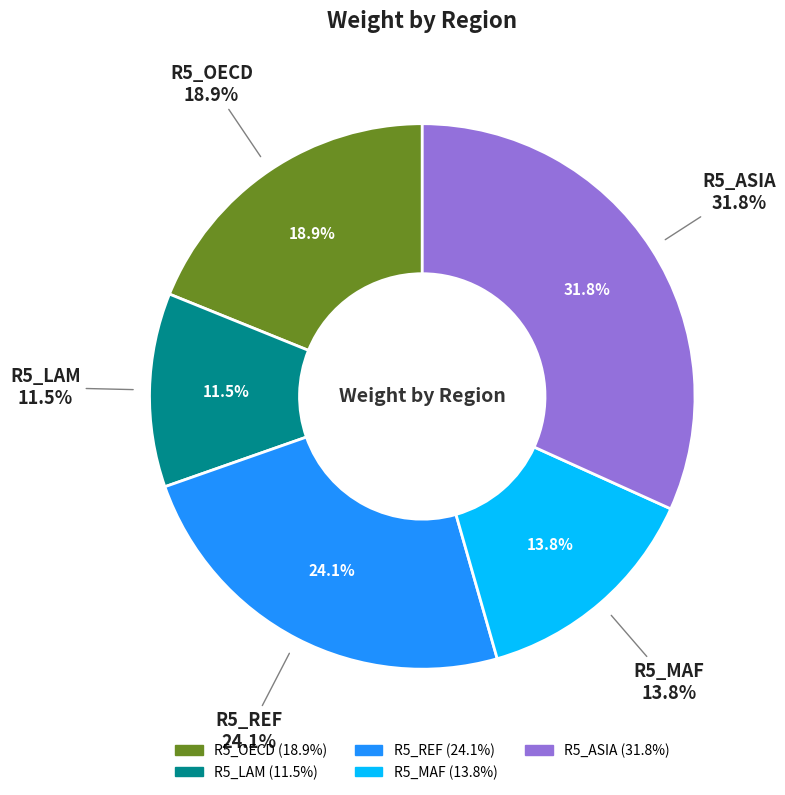

What percentage do R5_LAM and R5_ASIA together represent?

43.3%